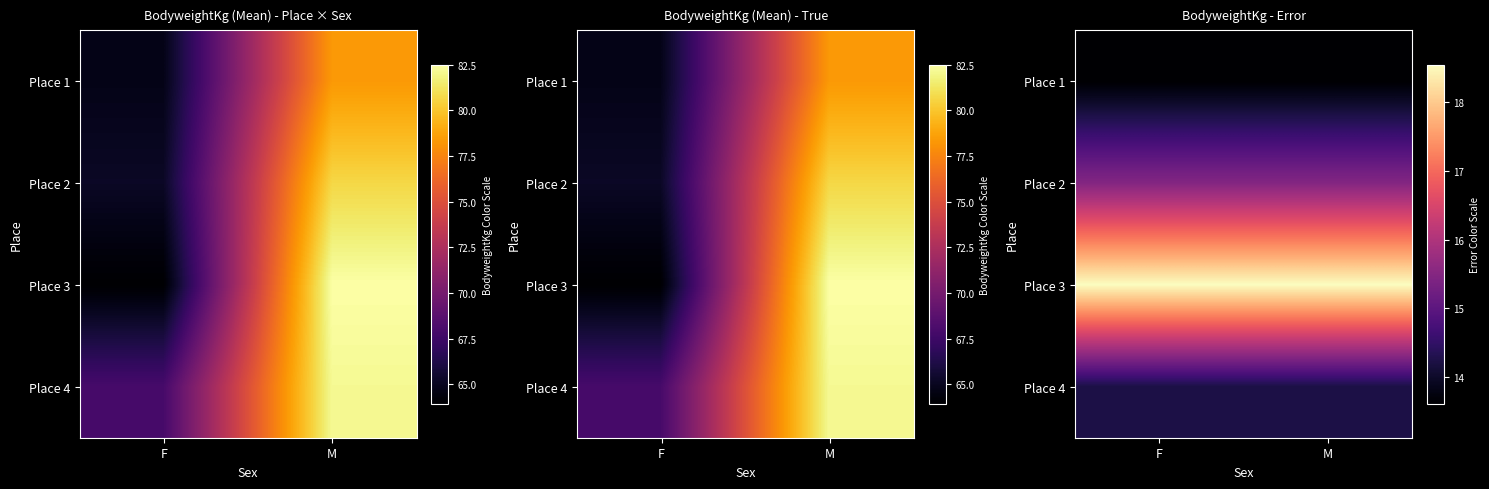

Which series has the largest total across all categories?

Place 3